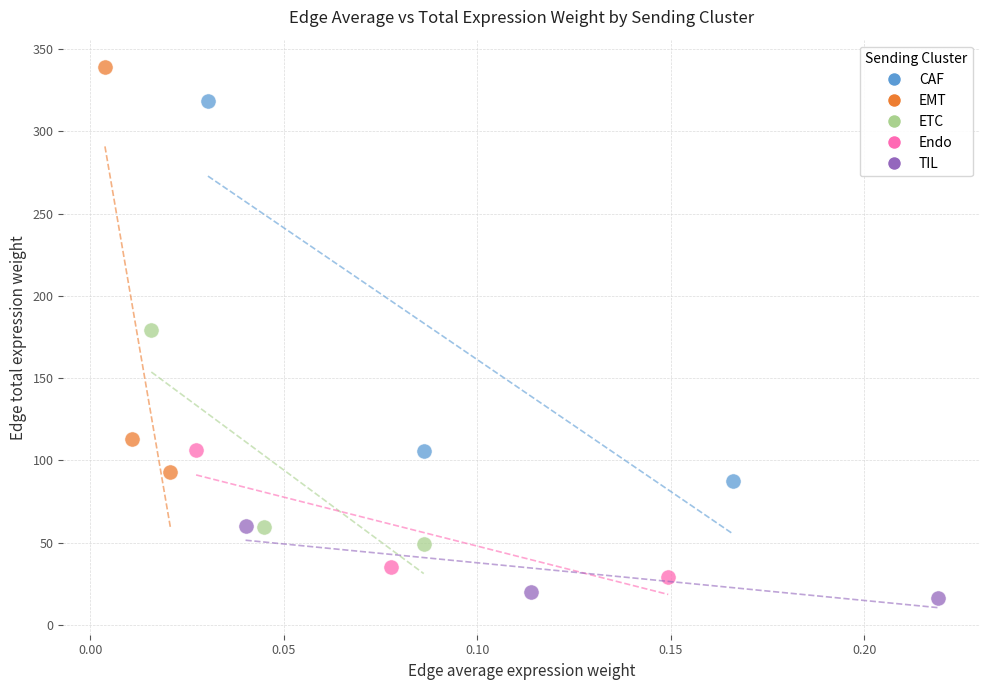

Which series reaches the maximum Y coordinate?

EMT